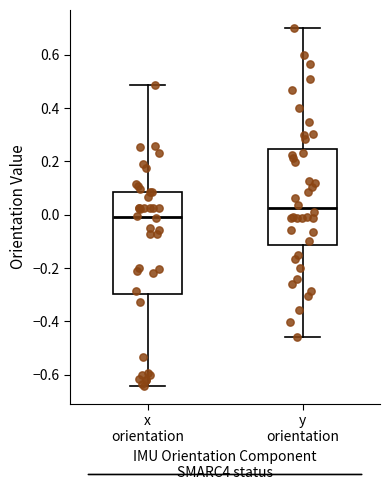

Which box is the tallest, from its lower edge to its upper edge?

x orientation